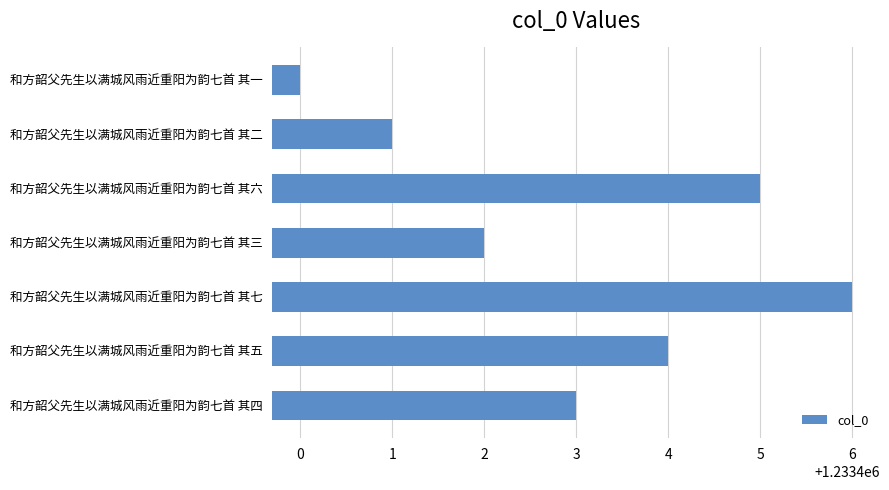

What position from the top is 和方韶父先生以满城风雨近重阳为韵七首 其四?

7